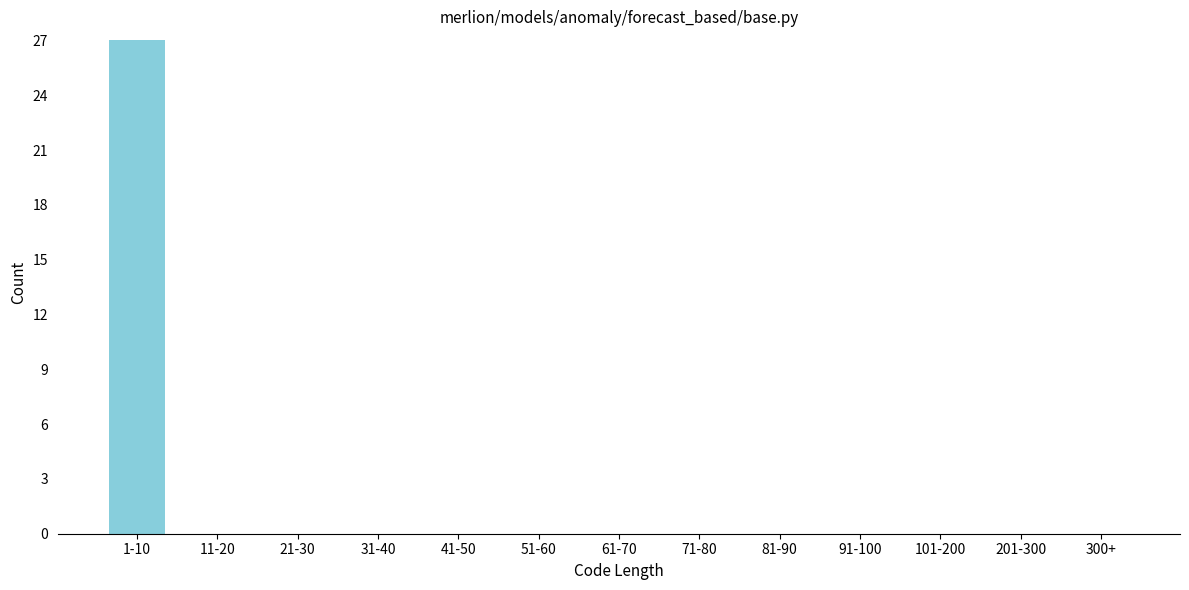

Reading right to left, list all the values displayed in this chart.

300+=0	201-300=0	101-200=0	91-100=0	81-90=0	71-80=0	61-70=0	51-60=0	41-50=0	31-40=0	21-30=0	11-20=0	1-10=27